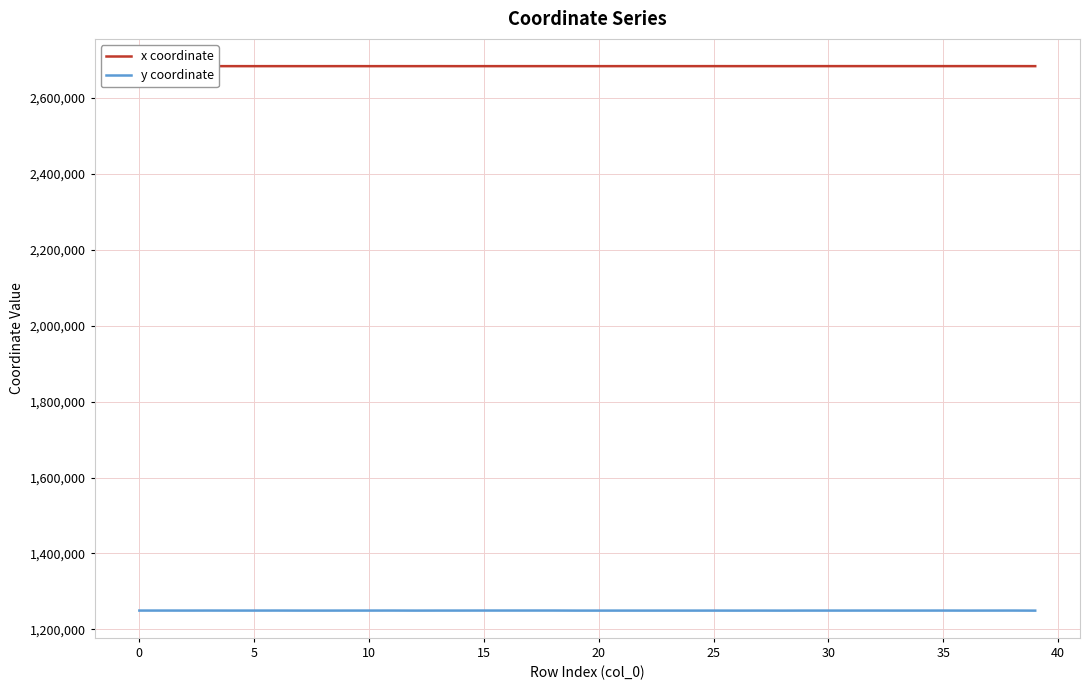

Which series has the largest total across all categories?

x coordinate